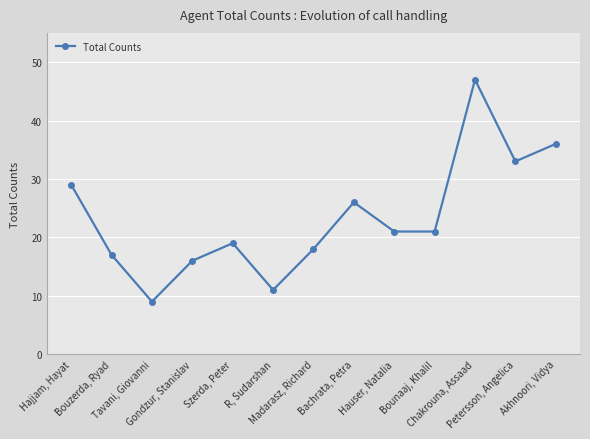

What is the change in value from Tavani, Giovanni to Akhnoori, Vidya?

+27